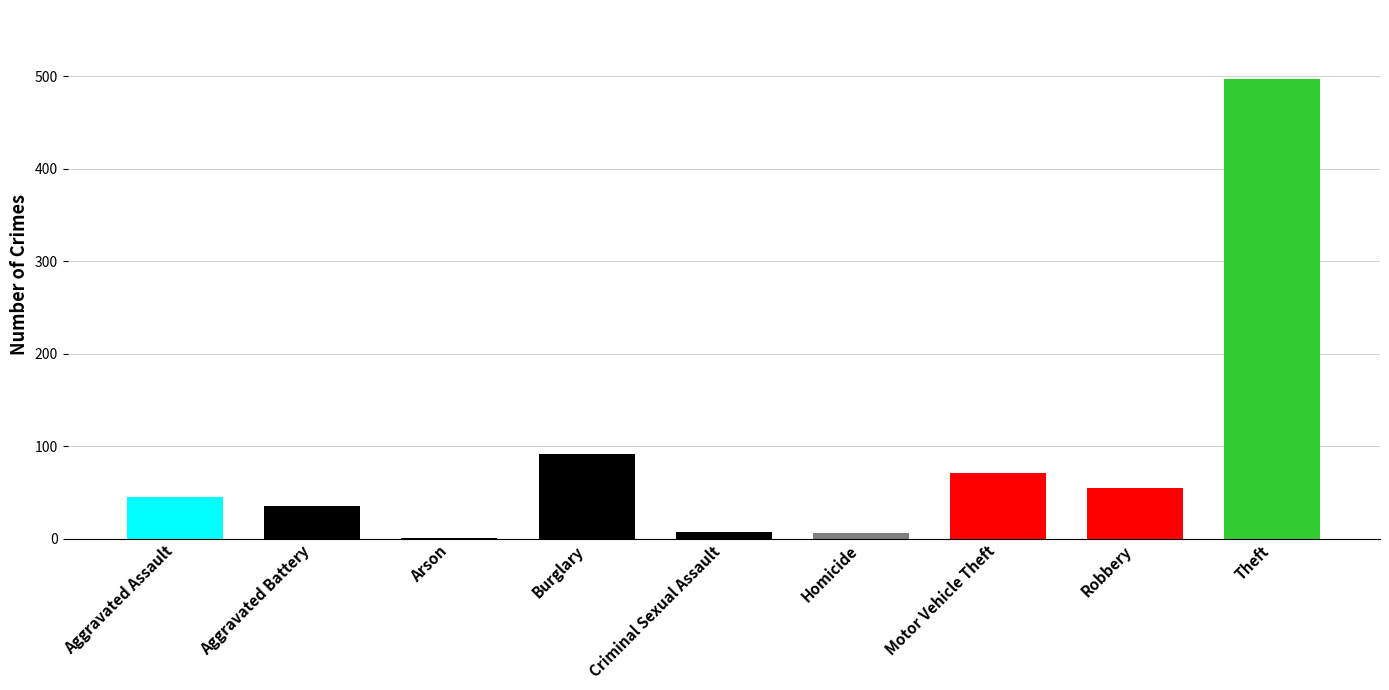

What is the sum of all values?

808